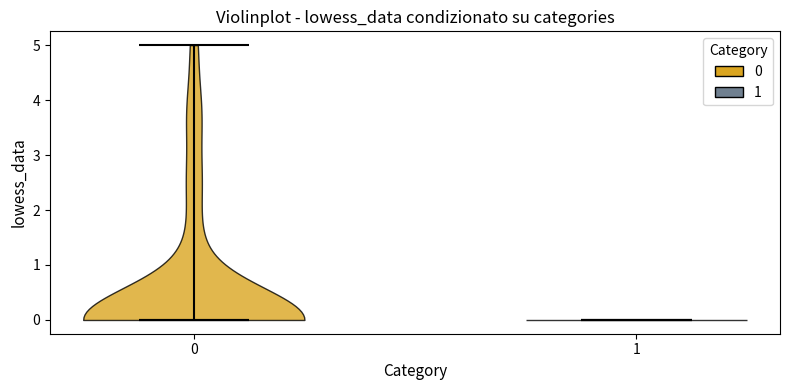

Reading left to right, read every violin against the y-axis: where its median line is, and the lowest and highest points it reaches. The values are not printed on the chart, so give them approximately, as read against the axis.

0: median line 0, lowest point 0, highest point 5
1: median line 0, lowest point 0, highest point 0